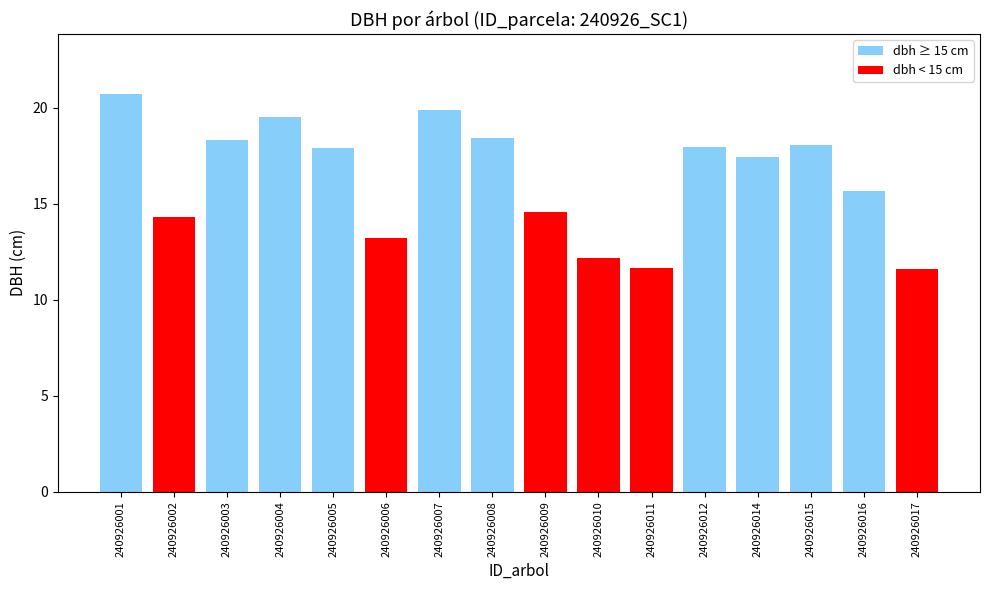

Is it true that the value at 240926017 is 11.6?

True